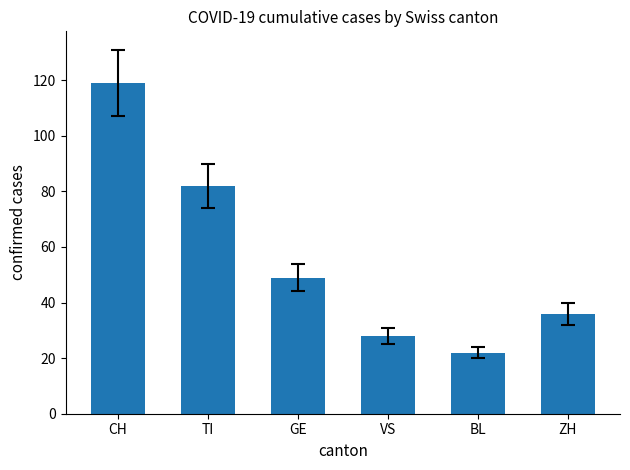

How many data points does each series have?

6